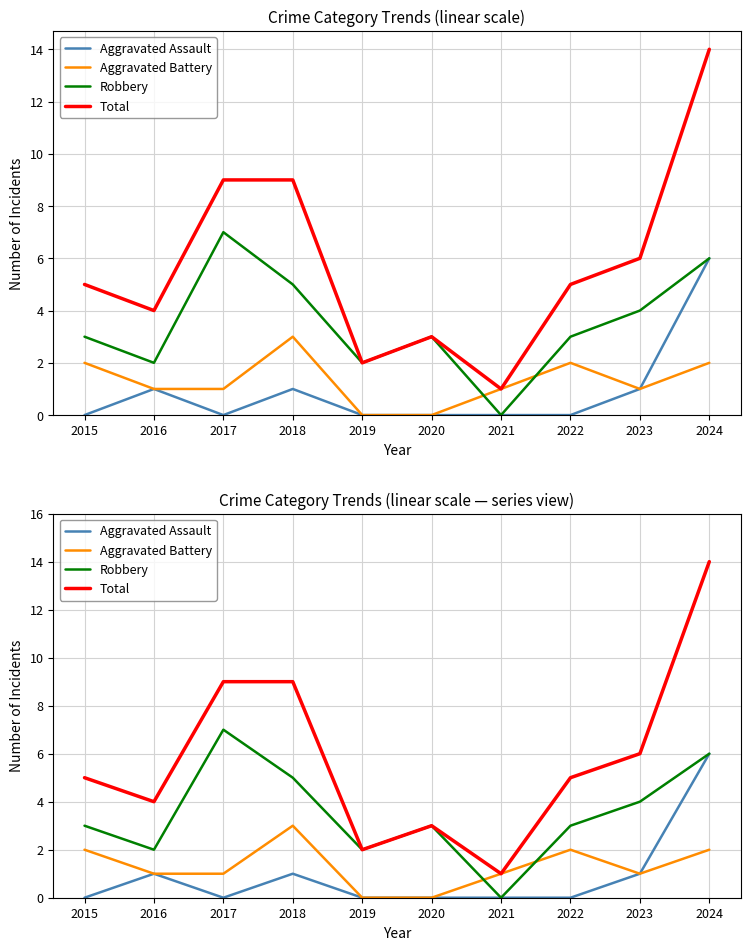

How many categories are shown in the chart?

10